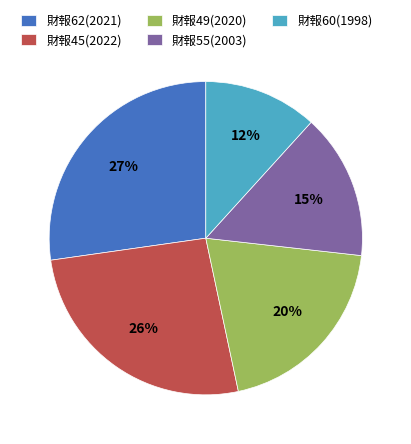

Is there a majority slice in this chart?

No